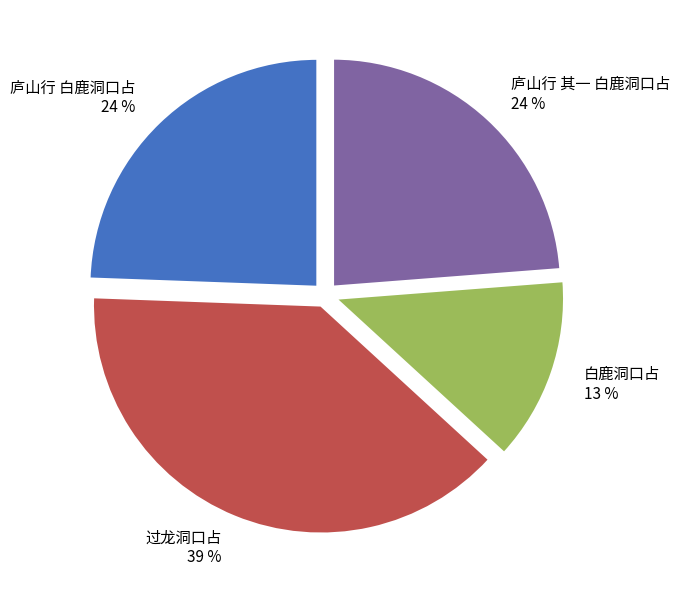

To the nearest percent, what percentage of the pie is 庐山行 白鹿洞口占?

24%